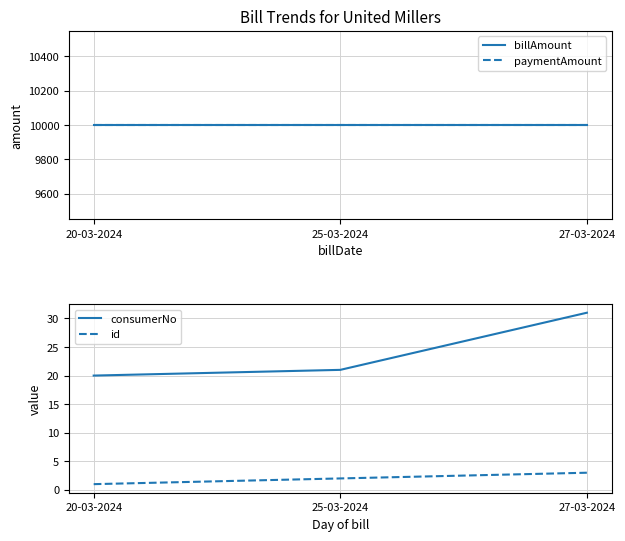

How many distinct data groups are displayed?

4